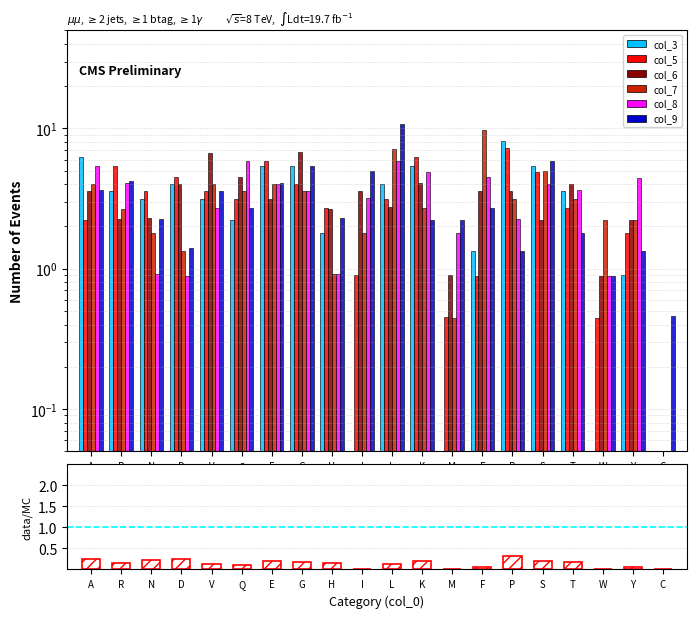

What is the difference between the maximum and minimum values in the col_5 series?

7.2